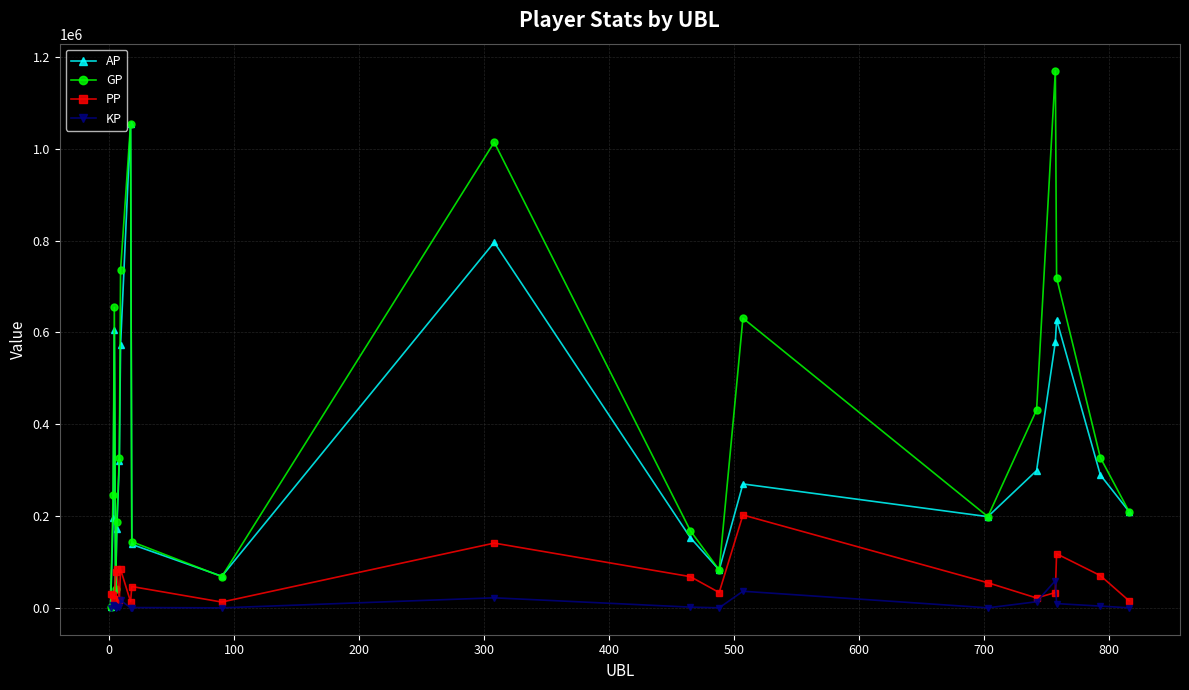

Which series has the largest range (max minus min)?

GP